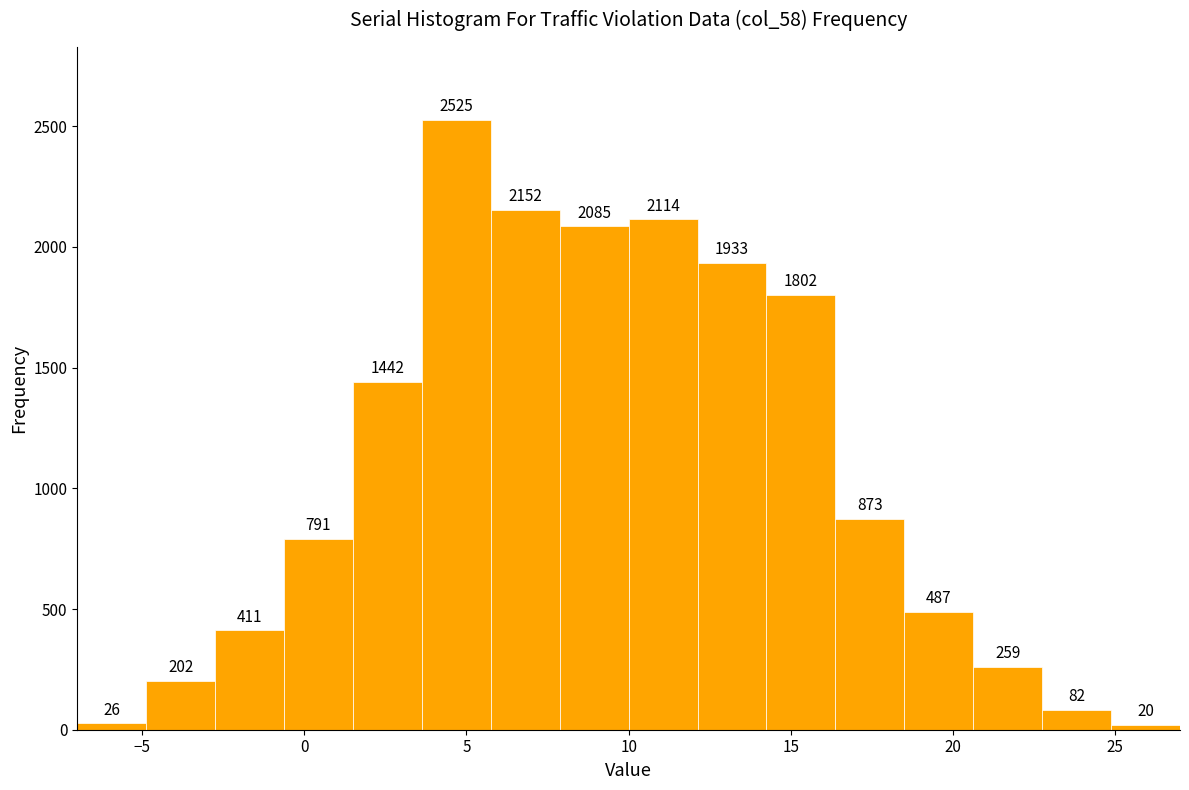

What is the height of the bar covering 23.0 to 25.0 on the x-axis? The bar edges are not printed on the chart, so give them approximately, as read against the axis.

82